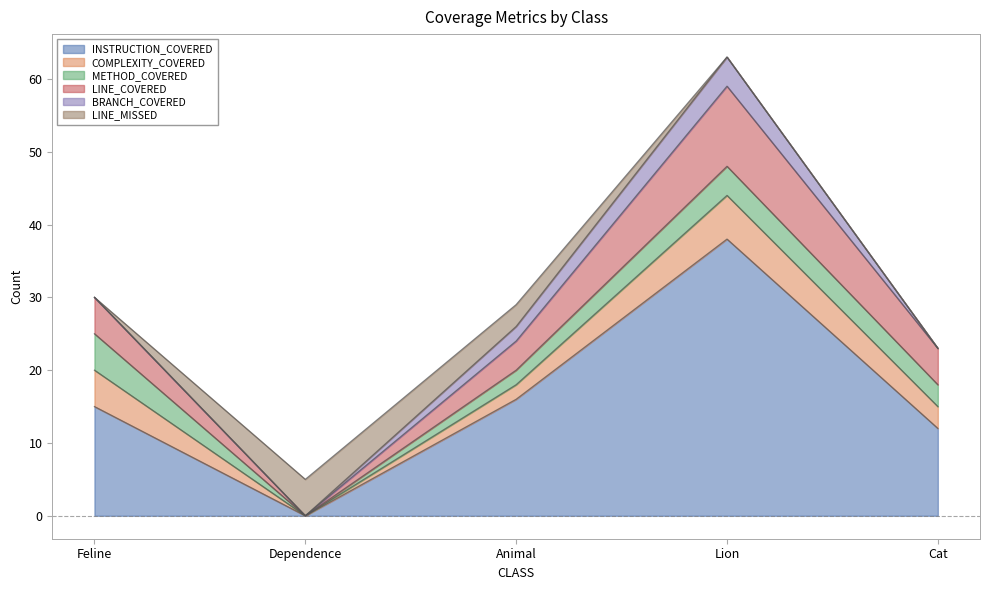

What is the average value of the LINE_COVERED series?

5